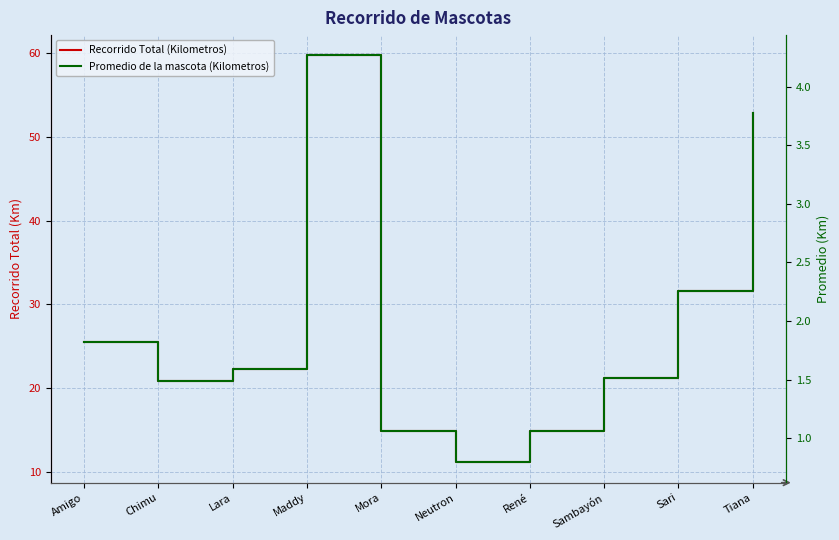

True or false: Recorrido Total (Kilometros) and Promedio de la mascota (Kilometros) intersect in this chart.

False